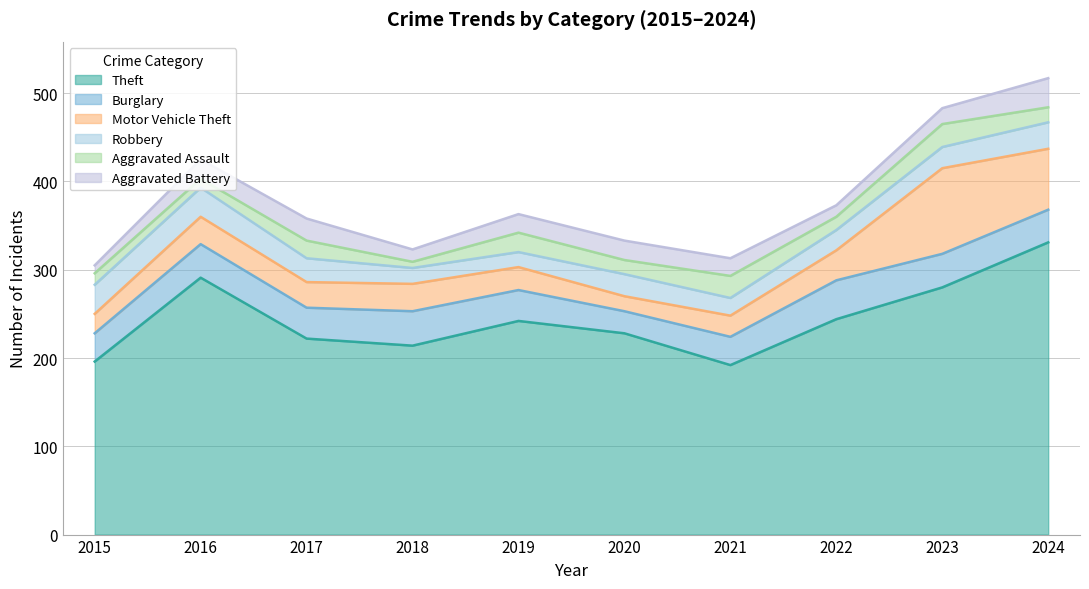

What is the total value across all series at 2021?

313